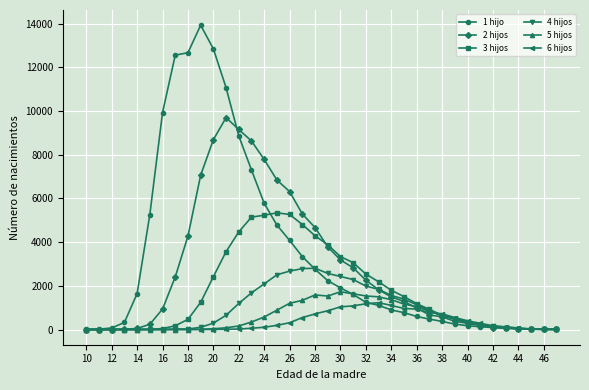

Which series has the widest spread of values?

1 hijo